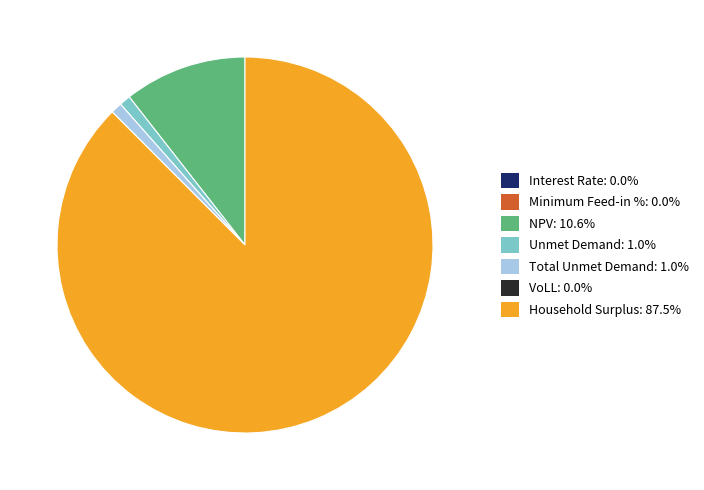

Is there a majority slice in this chart?

Yes